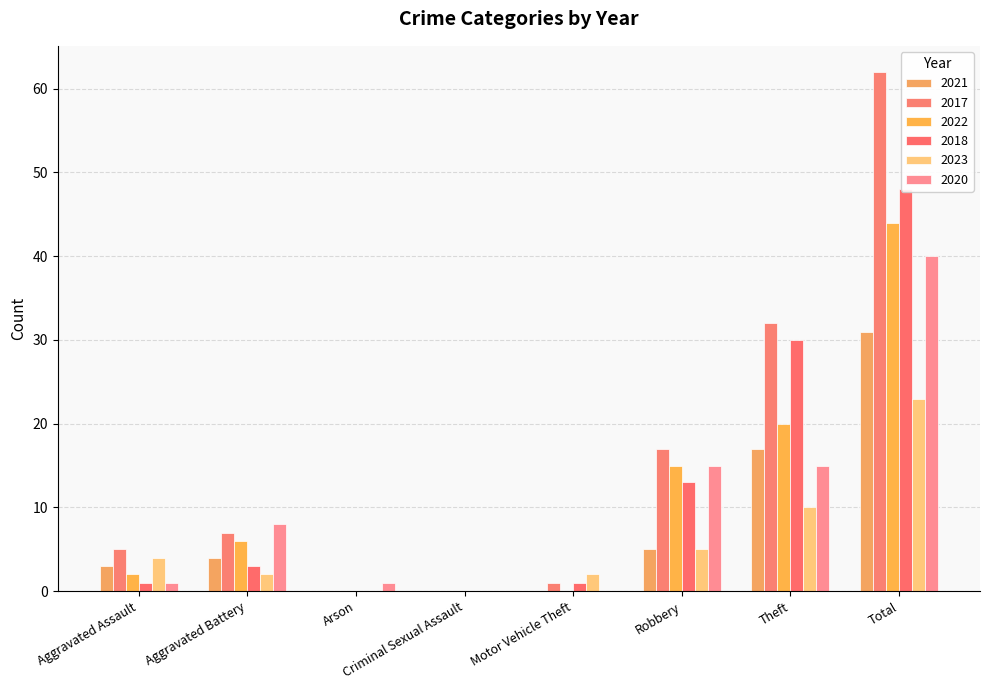

At which label does 2017 reach its minimum?

Arson